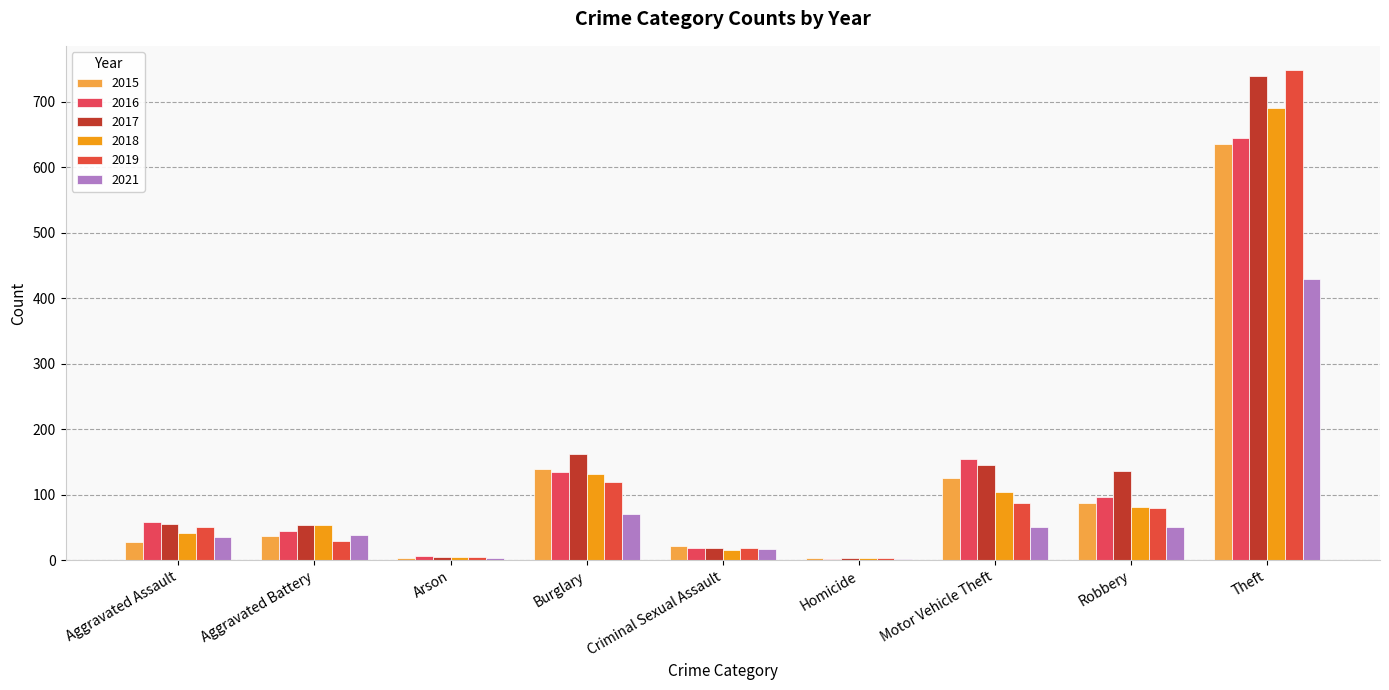

Which series has the widest spread of values?

2019